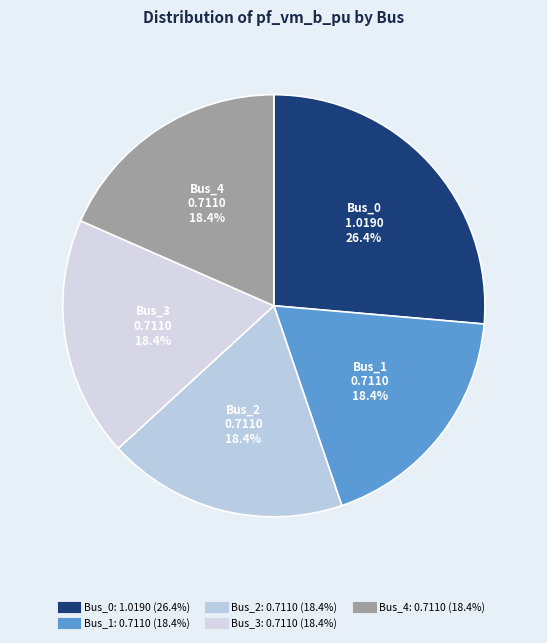

Is there a majority slice in this chart?

No